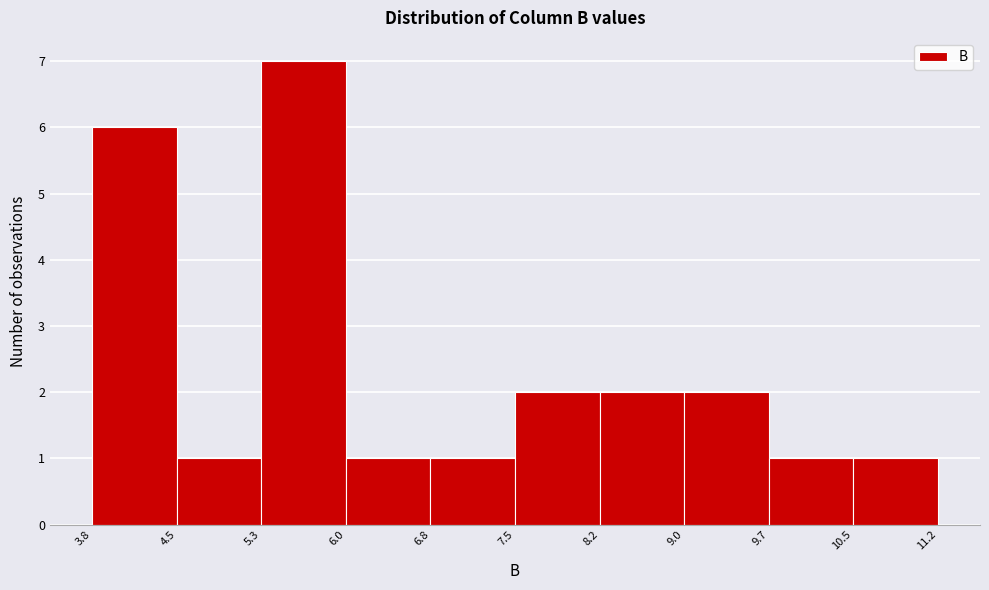

Reading left to right, list every bar in this chart as the range it spans on the x-axis followed by its height. The values are not printed on the chart, so give them approximately, as read against the axis.

3.8 to 4.5: 6
4.5 to 5.3: 1
5.3 to 6.0: 7
6.0 to 6.8: 1
6.8 to 7.5: 1
7.5 to 8.2: 2
8.2 to 9.0: 2
9.0 to 9.7: 2
9.7 to 10.5: 1
10.5 to 11.2: 1